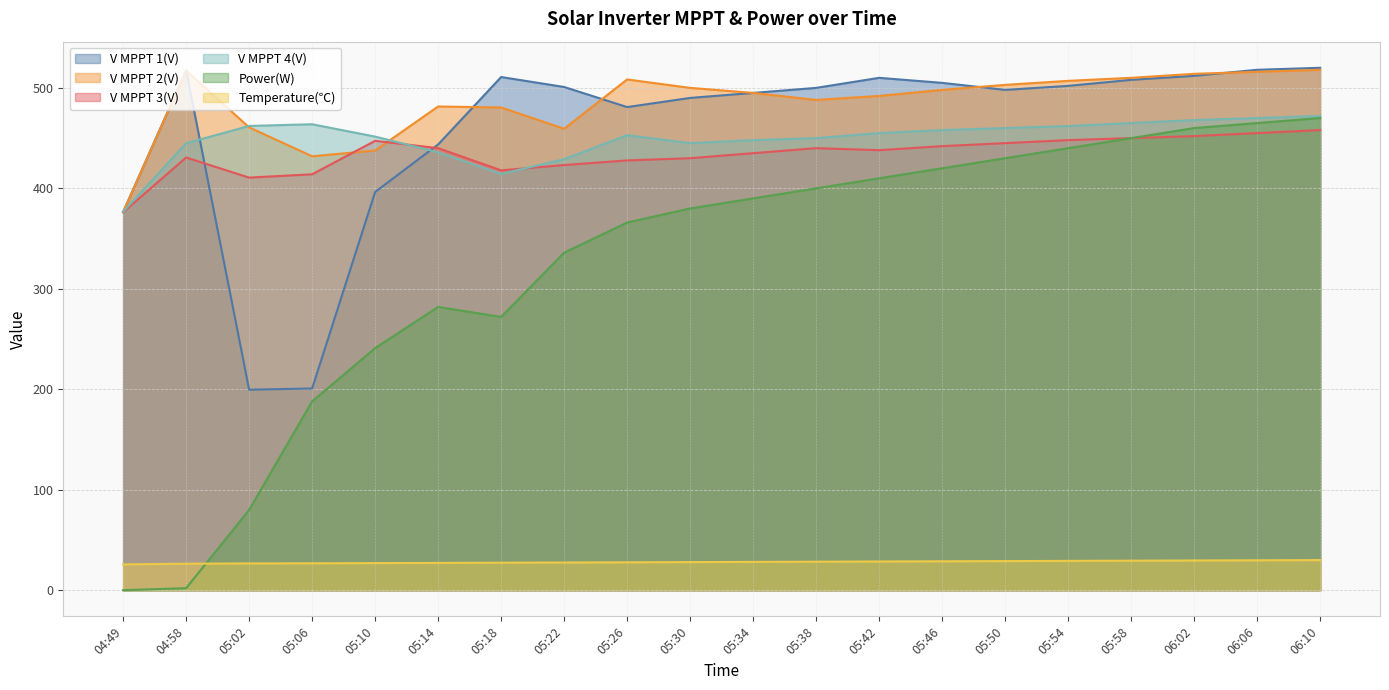

Reading left to right, transcribe all the data shown in this chart.

V MPPT 1(V): 376.5	517.5	199.6	200.8	396.4	443.7	510.8	500.9	480.9	490.0	495.0	500.0	510.0	505.0	498.0	502.0	508.0	512.0	518.0	520.0
V MPPT 2(V): 376.3	517.2	460.7	431.9	437.7	481.5	480.5	459.3	508.4	500.0	495.0	488.0	492.0	498.0	503.0	507.0	510.0	514.0	516.0	518.0
V MPPT 3(V): 376.2	430.7	410.7	414.0	447.3	440.0	417.9	423.2	427.8	430.0	435.0	440.0	438.0	442.0	445.0	448.0	450.0	452.0	455.0	458.0
V MPPT 4(V): 376.7	444.9	462.1	463.8	451.5	435.9	414.4	429.0	452.9	445.0	448.0	450.0	455.0	458.0	460.0	462.0	465.0	468.0	470.0	472.0
Power(W): 0.0	2.0	80.0	188.0	241.0	282.0	272.0	336.0	366.0	380.0	390.0	400.0	410.0	420.0	430.0	440.0	450.0	460.0	465.0	470.0
Temperature(℃): 25.7	26.4	26.7	26.8	27.0	27.2	27.4	27.6	27.8	28.0	28.2	28.4	28.6	28.8	29.0	29.2	29.4	29.6	29.8	30.0